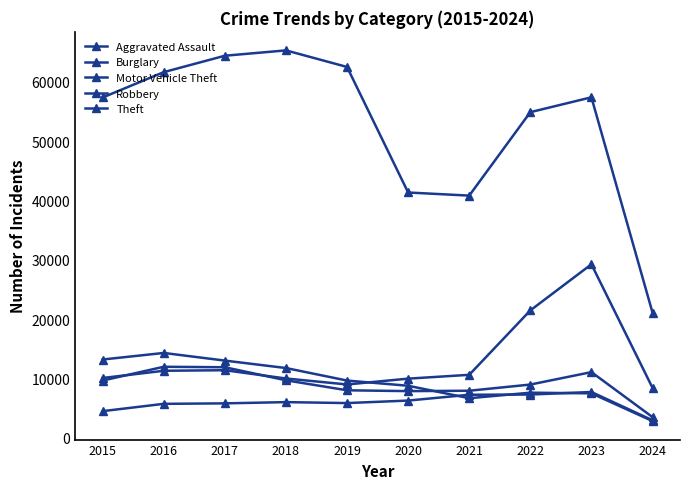

Is this an area chart (filled region under the line)?

No